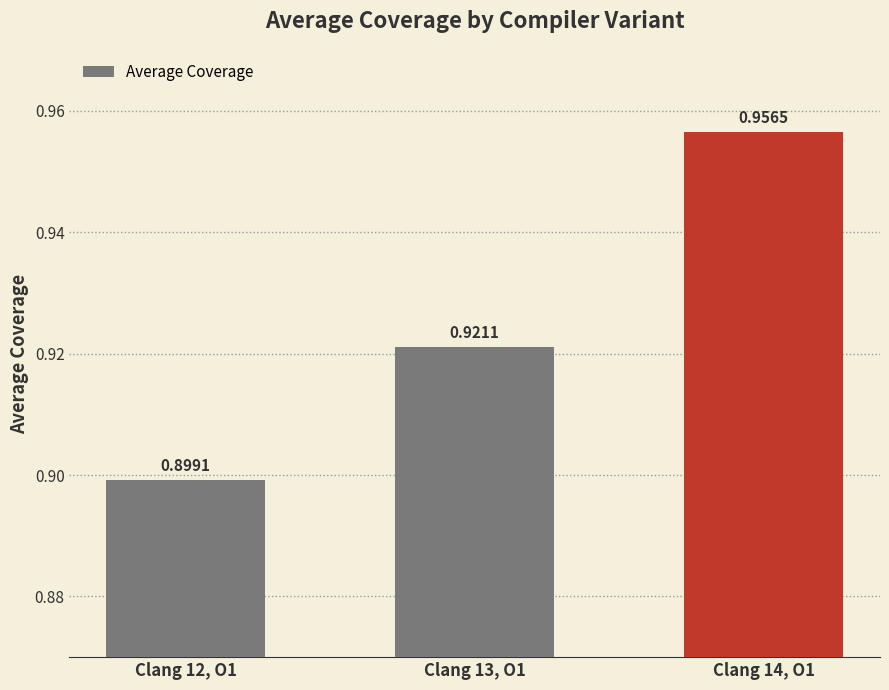

The value at Clang 12, O1 is 1.5. True or false?

False